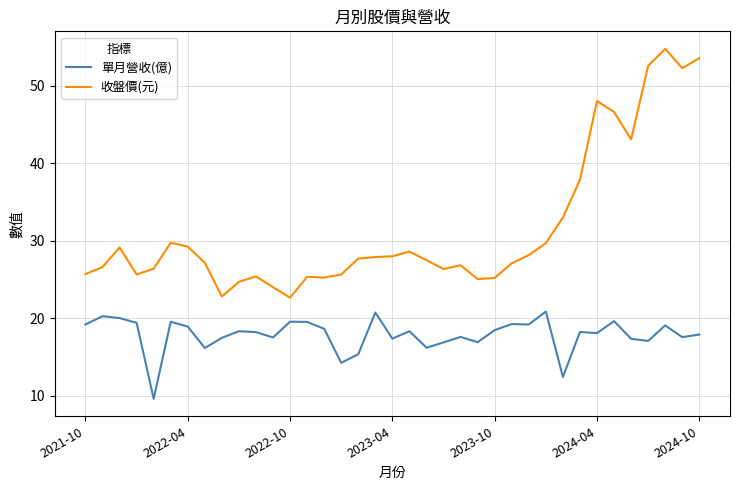

What is the greatest value displayed?

54.8